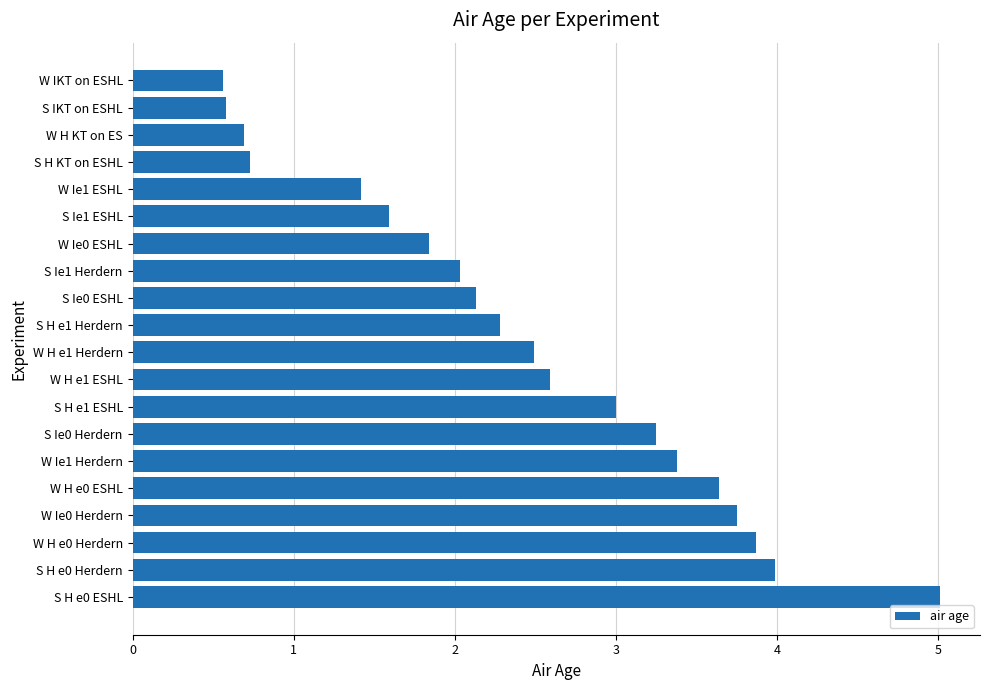

What is the greatest value displayed?

5.0